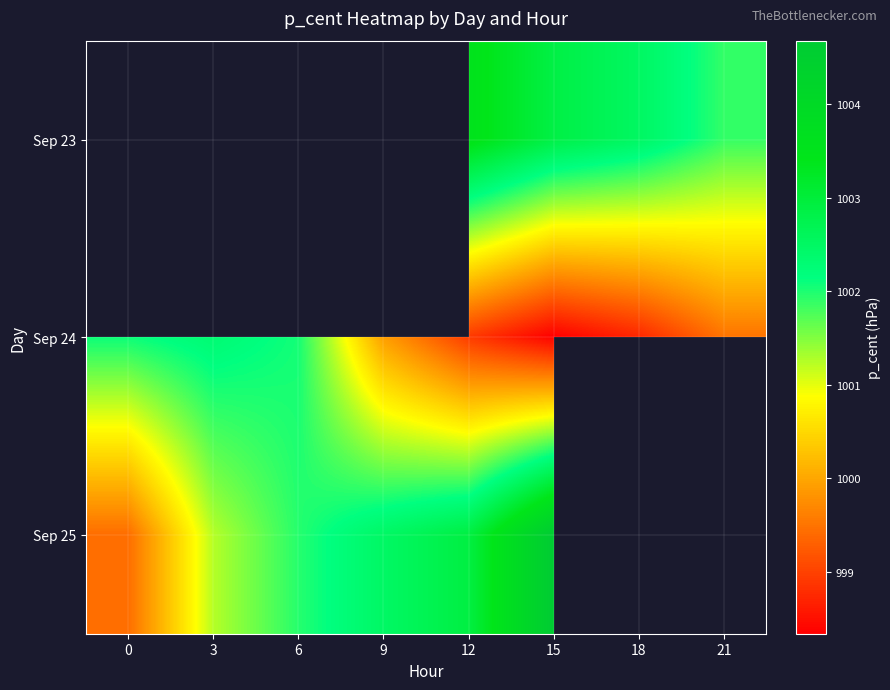

Count the number of categories in the chart.

8